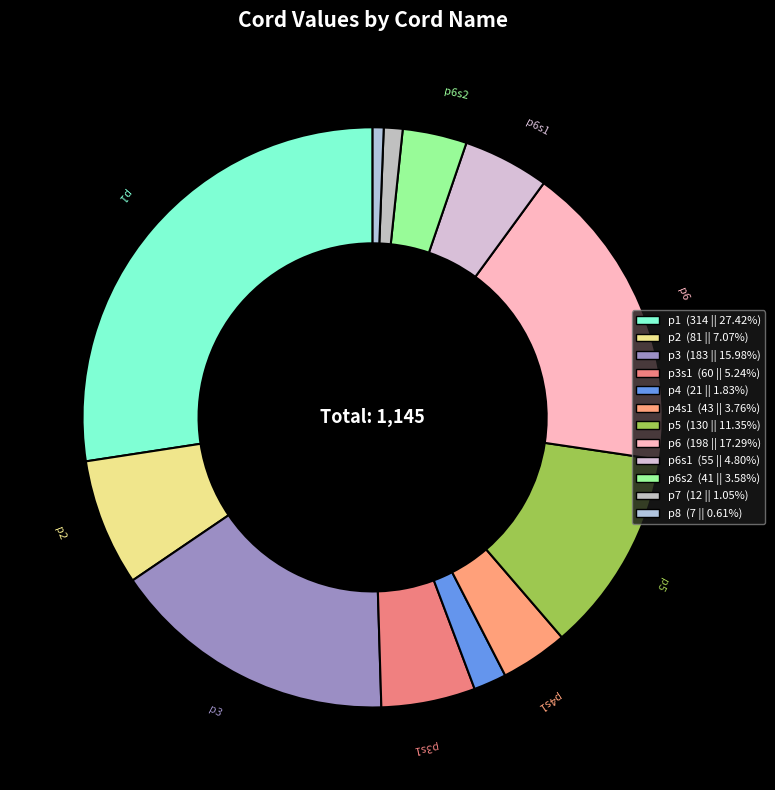

Does any single category account for the majority?

No